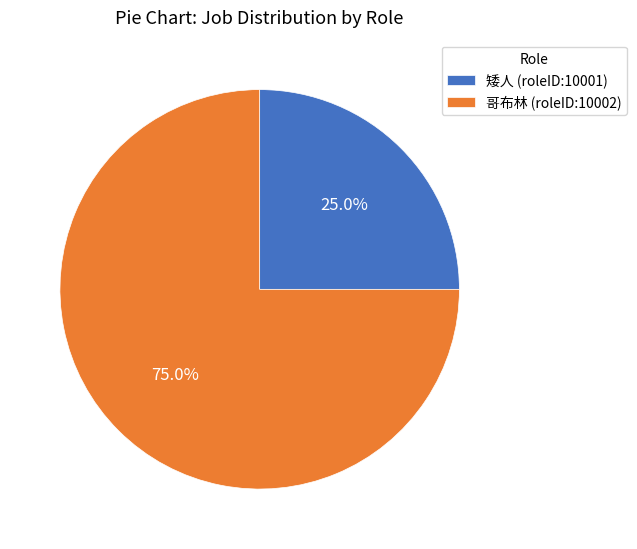

Combined, do 矮人 (roleID:10001) and 哥布林 (roleID:10002) account for over 50%?

Yes